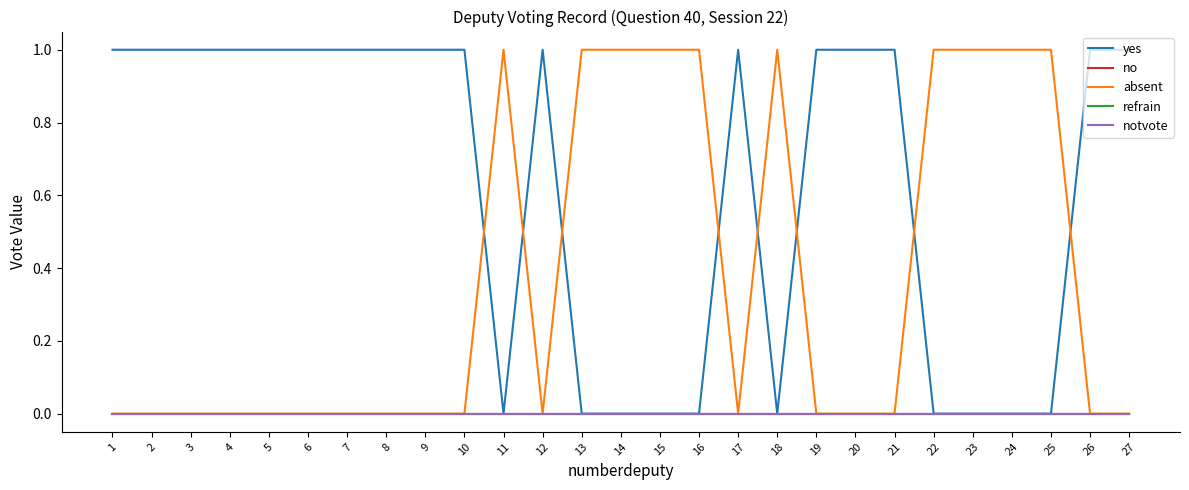

Does the chart have visible grid lines?

No